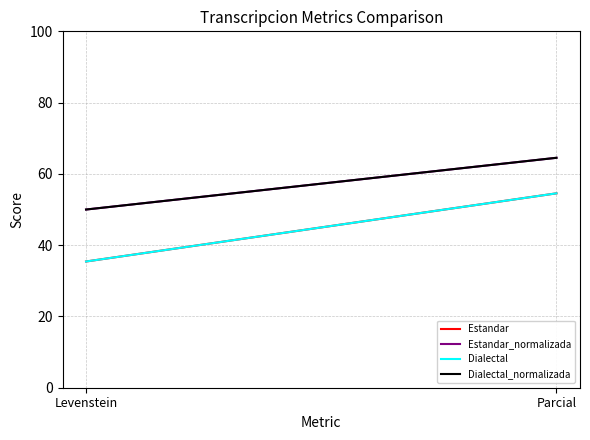

How many values in the Dialectal series are below 54?

1